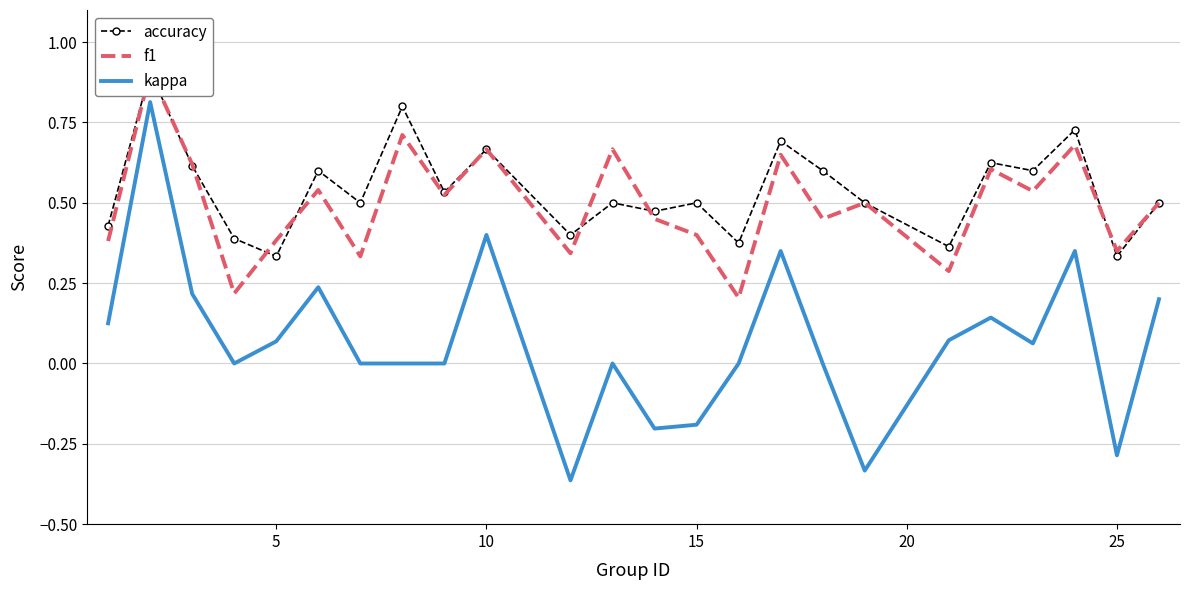

How many lines are shown in the chart?

3